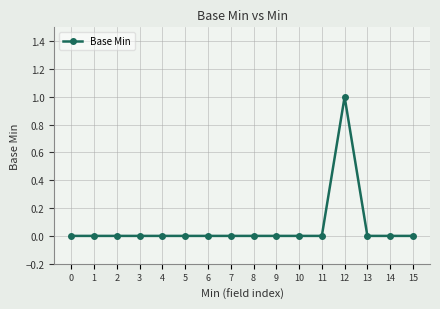

What is the sum of all values?

1